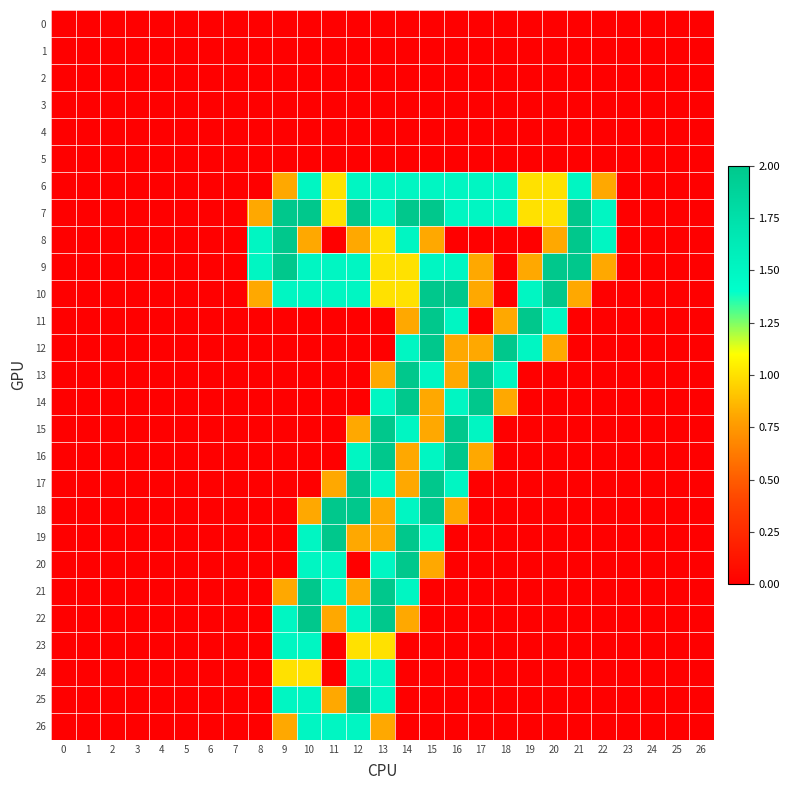

Reading right to left, extract all data points from this chart.

0: 26=0.0	25=0.0	24=0.0	23=0.0	22=0.0	21=0.0	20=0.0	19=0.0	18=0.0	17=0.0	16=0.0	15=0.0	14=0.0	13=0.0	12=0.0	11=0.0	10=0.0	9=0.0	8=0.0	7=0.0	6=0.0	5=0.0	4=0.0	3=0.0	2=0.0	1=0.0	0=0.0
1: 26=0.0	25=0.0	24=0.0	23=0.0	22=0.0	21=0.0	20=0.0	19=0.0	18=0.0	17=0.0	16=0.0	15=0.0	14=0.0	13=0.0	12=0.0	11=0.0	10=0.0	9=0.0	8=0.0	7=0.0	6=0.0	5=0.0	4=0.0	3=0.0	2=0.0	1=0.0	0=0.0
2: 26=0.0	25=0.0	24=0.0	23=0.0	22=0.0	21=0.0	20=0.0	19=0.0	18=0.0	17=0.0	16=0.0	15=0.0	14=0.0	13=0.0	12=0.0	11=0.0	10=0.0	9=0.0	8=0.0	7=0.0	6=0.0	5=0.0	4=0.0	3=0.0	2=0.0	1=0.0	0=0.0
3: 26=0.0	25=0.0	24=0.0	23=0.0	22=0.0	21=0.0	20=0.0	19=0.0	18=0.0	17=0.0	16=0.0	15=0.0	14=0.0	13=0.0	12=0.0	11=0.0	10=0.0	9=0.0	8=0.0	7=0.0	6=0.0	5=0.0	4=0.0	3=0.0	2=0.0	1=0.0	0=0.0
4: 26=0.0	25=0.0	24=0.0	23=0.0	22=0.0	21=0.0	20=0.0	19=0.0	18=0.0	17=0.0	16=0.0	15=0.0	14=0.0	13=0.0	12=0.0	11=0.0	10=0.0	9=0.0	8=0.0	7=0.0	6=0.0	5=0.0	4=0.0	3=0.0	2=0.0	1=0.0	0=0.0
5: 26=0.0	25=0.0	24=0.0	23=0.0	22=0.0	21=0.0	20=0.0	19=0.0	18=0.0	17=0.0	16=0.0	15=0.0	14=0.0	13=0.0	12=0.0	11=0.0	10=0.0	9=0.0	8=0.0	7=0.0	6=0.0	5=0.0	4=0.0	3=0.0	2=0.0	1=0.0	0=0.0
6: 26=0.0	25=0.0	24=0.0	23=0.0	22=0.8	21=1.5	20=1.0	19=1.0	18=1.5	17=1.5	16=1.5	15=1.5	14=1.5	13=1.5	12=1.5	11=1.0	10=1.5	9=0.8	8=0.0	7=0.0	6=0.0	5=0.0	4=0.0	3=0.0	2=0.0	1=0.0	0=0.0
7: 26=0.0	25=0.0	24=0.0	23=0.0	22=1.5	21=2.0	20=1.0	19=1.0	18=1.5	17=1.5	16=1.5	15=2.0	14=2.0	13=1.5	12=2.0	11=1.0	10=2.0	9=2.0	8=0.8	7=0.0	6=0.0	5=0.0	4=0.0	3=0.0	2=0.0	1=0.0	0=0.0
8: 26=0.0	25=0.0	24=0.0	23=0.0	22=1.5	21=2.0	20=0.8	19=0.0	18=0.0	17=0.0	16=0.0	15=0.8	14=1.5	13=1.0	12=0.8	11=0.0	10=0.8	9=2.0	8=1.5	7=0.0	6=0.0	5=0.0	4=0.0	3=0.0	2=0.0	1=0.0	0=0.0
9: 26=0.0	25=0.0	24=0.0	23=0.0	22=0.8	21=2.0	20=2.0	19=0.8	18=0.0	17=0.8	16=1.5	15=1.5	14=1.0	13=1.0	12=1.5	11=1.5	10=1.5	9=2.0	8=1.5	7=0.0	6=0.0	5=0.0	4=0.0	3=0.0	2=0.0	1=0.0	0=0.0
10: 26=0.0	25=0.0	24=0.0	23=0.0	22=0.0	21=0.8	20=2.0	19=1.5	18=0.0	17=0.8	16=2.0	15=2.0	14=1.0	13=1.0	12=1.5	11=1.5	10=1.5	9=1.5	8=0.8	7=0.0	6=0.0	5=0.0	4=0.0	3=0.0	2=0.0	1=0.0	0=0.0
11: 26=0.0	25=0.0	24=0.0	23=0.0	22=0.0	21=0.0	20=1.5	19=2.0	18=0.8	17=0.0	16=1.5	15=2.0	14=0.8	13=0.0	12=0.0	11=0.0	10=0.0	9=0.0	8=0.0	7=0.0	6=0.0	5=0.0	4=0.0	3=0.0	2=0.0	1=0.0	0=0.0
12: 26=0.0	25=0.0	24=0.0	23=0.0	22=0.0	21=0.0	20=0.8	19=1.5	18=2.0	17=0.8	16=0.8	15=2.0	14=1.5	13=0.0	12=0.0	11=0.0	10=0.0	9=0.0	8=0.0	7=0.0	6=0.0	5=0.0	4=0.0	3=0.0	2=0.0	1=0.0	0=0.0
13: 26=0.0	25=0.0	24=0.0	23=0.0	22=0.0	21=0.0	20=0.0	19=0.0	18=1.5	17=2.0	16=0.8	15=1.5	14=2.0	13=0.8	12=0.0	11=0.0	10=0.0	9=0.0	8=0.0	7=0.0	6=0.0	5=0.0	4=0.0	3=0.0	2=0.0	1=0.0	0=0.0
14: 26=0.0	25=0.0	24=0.0	23=0.0	22=0.0	21=0.0	20=0.0	19=0.0	18=0.8	17=2.0	16=1.5	15=0.8	14=2.0	13=1.5	12=0.0	11=0.0	10=0.0	9=0.0	8=0.0	7=0.0	6=0.0	5=0.0	4=0.0	3=0.0	2=0.0	1=0.0	0=0.0
15: 26=0.0	25=0.0	24=0.0	23=0.0	22=0.0	21=0.0	20=0.0	19=0.0	18=0.0	17=1.5	16=2.0	15=0.8	14=1.5	13=2.0	12=0.8	11=0.0	10=0.0	9=0.0	8=0.0	7=0.0	6=0.0	5=0.0	4=0.0	3=0.0	2=0.0	1=0.0	0=0.0
16: 26=0.0	25=0.0	24=0.0	23=0.0	22=0.0	21=0.0	20=0.0	19=0.0	18=0.0	17=0.8	16=2.0	15=1.5	14=0.8	13=2.0	12=1.5	11=0.0	10=0.0	9=0.0	8=0.0	7=0.0	6=0.0	5=0.0	4=0.0	3=0.0	2=0.0	1=0.0	0=0.0
17: 26=0.0	25=0.0	24=0.0	23=0.0	22=0.0	21=0.0	20=0.0	19=0.0	18=0.0	17=0.0	16=1.5	15=2.0	14=0.8	13=1.5	12=2.0	11=0.8	10=0.0	9=0.0	8=0.0	7=0.0	6=0.0	5=0.0	4=0.0	3=0.0	2=0.0	1=0.0	0=0.0
18: 26=0.0	25=0.0	24=0.0	23=0.0	22=0.0	21=0.0	20=0.0	19=0.0	18=0.0	17=0.0	16=0.8	15=2.0	14=1.5	13=0.8	12=2.0	11=2.0	10=0.8	9=0.0	8=0.0	7=0.0	6=0.0	5=0.0	4=0.0	3=0.0	2=0.0	1=0.0	0=0.0
19: 26=0.0	25=0.0	24=0.0	23=0.0	22=0.0	21=0.0	20=0.0	19=0.0	18=0.0	17=0.0	16=0.0	15=1.5	14=2.0	13=0.8	12=0.8	11=2.0	10=1.5	9=0.0	8=0.0	7=0.0	6=0.0	5=0.0	4=0.0	3=0.0	2=0.0	1=0.0	0=0.0
20: 26=0.0	25=0.0	24=0.0	23=0.0	22=0.0	21=0.0	20=0.0	19=0.0	18=0.0	17=0.0	16=0.0	15=0.8	14=2.0	13=1.5	12=0.0	11=1.5	10=1.5	9=0.0	8=0.0	7=0.0	6=0.0	5=0.0	4=0.0	3=0.0	2=0.0	1=0.0	0=0.0
21: 26=0.0	25=0.0	24=0.0	23=0.0	22=0.0	21=0.0	20=0.0	19=0.0	18=0.0	17=0.0	16=0.0	15=0.0	14=1.5	13=2.0	12=0.8	11=1.5	10=2.0	9=0.8	8=0.0	7=0.0	6=0.0	5=0.0	4=0.0	3=0.0	2=0.0	1=0.0	0=0.0
22: 26=0.0	25=0.0	24=0.0	23=0.0	22=0.0	21=0.0	20=0.0	19=0.0	18=0.0	17=0.0	16=0.0	15=0.0	14=0.8	13=2.0	12=1.5	11=0.8	10=2.0	9=1.5	8=0.0	7=0.0	6=0.0	5=0.0	4=0.0	3=0.0	2=0.0	1=0.0	0=0.0
23: 26=0.0	25=0.0	24=0.0	23=0.0	22=0.0	21=0.0	20=0.0	19=0.0	18=0.0	17=0.0	16=0.0	15=0.0	14=0.0	13=1.0	12=1.0	11=0.0	10=1.5	9=1.5	8=0.0	7=0.0	6=0.0	5=0.0	4=0.0	3=0.0	2=0.0	1=0.0	0=0.0
24: 26=0.0	25=0.0	24=0.0	23=0.0	22=0.0	21=0.0	20=0.0	19=0.0	18=0.0	17=0.0	16=0.0	15=0.0	14=0.0	13=1.5	12=1.5	11=0.0	10=1.0	9=1.0	8=0.0	7=0.0	6=0.0	5=0.0	4=0.0	3=0.0	2=0.0	1=0.0	0=0.0
25: 26=0.0	25=0.0	24=0.0	23=0.0	22=0.0	21=0.0	20=0.0	19=0.0	18=0.0	17=0.0	16=0.0	15=0.0	14=0.0	13=1.5	12=2.0	11=0.8	10=1.5	9=1.5	8=0.0	7=0.0	6=0.0	5=0.0	4=0.0	3=0.0	2=0.0	1=0.0	0=0.0
26: 26=0.0	25=0.0	24=0.0	23=0.0	22=0.0	21=0.0	20=0.0	19=0.0	18=0.0	17=0.0	16=0.0	15=0.0	14=0.0	13=0.8	12=1.5	11=1.5	10=1.5	9=0.8	8=0.0	7=0.0	6=0.0	5=0.0	4=0.0	3=0.0	2=0.0	1=0.0	0=0.0